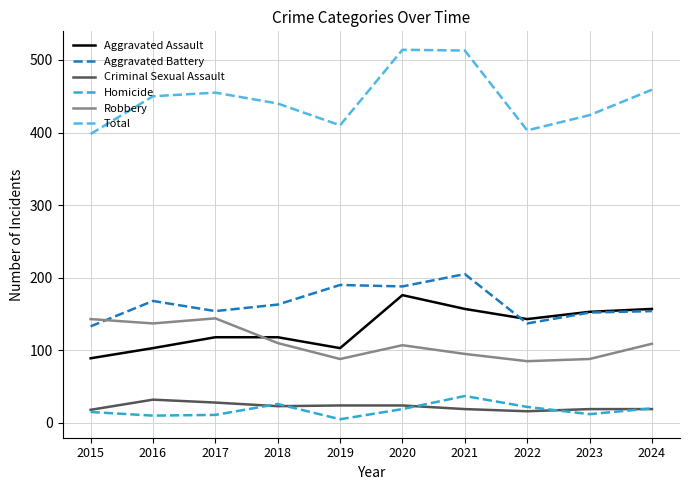

Where does the Homicide series first go above 19?

2018